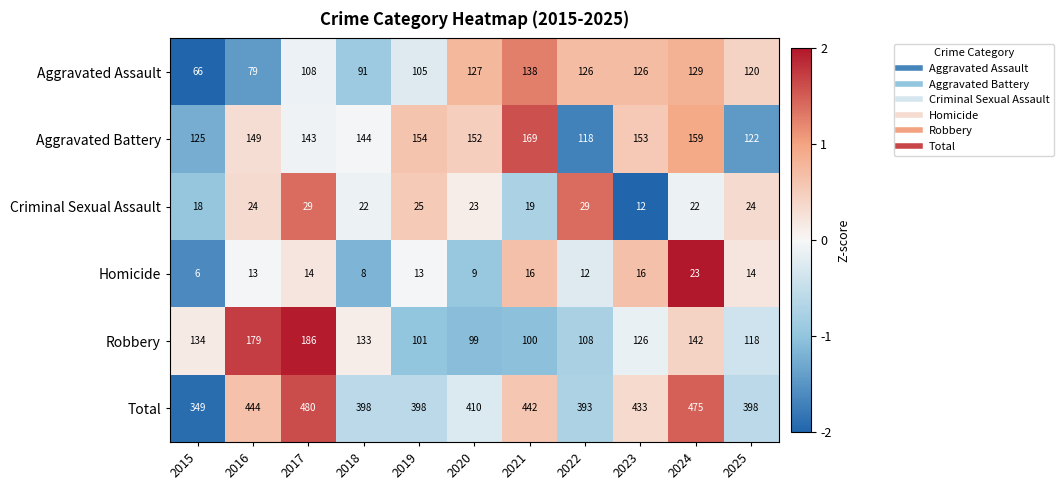

Is it true that Homicide equals 27 at 2023?

False